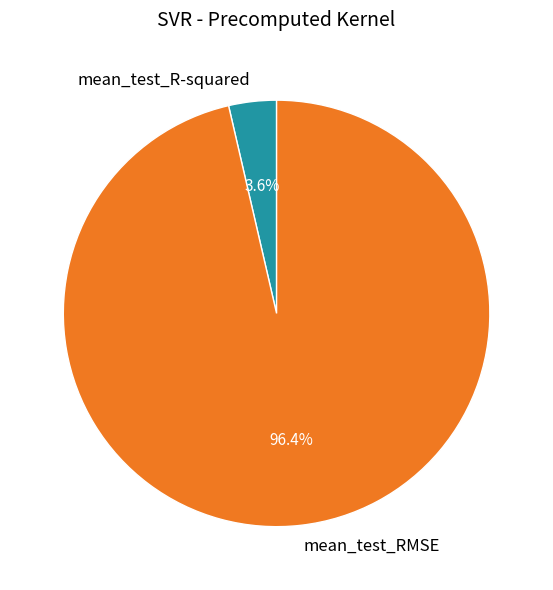

Which has a higher value, mean_test_RMSE or mean_test_R-squared?

mean_test_RMSE